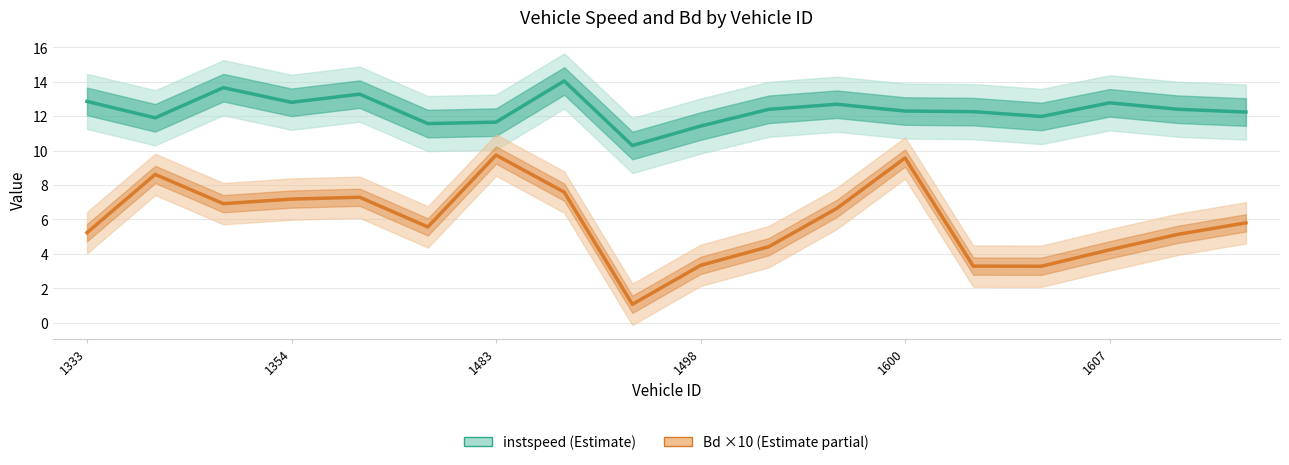

Reading left to right, list all the values displayed in this chart.

instspeed: 12.9	11.9	13.6	12.8	13.3	11.6	11.6	14.0	10.3	11.4	12.4	12.7	12.3	12.3	12.0	12.8	12.4	12.2
Bd (×10): 5.2	8.6	6.9	7.2	7.3	5.6	9.7	7.6	1.1	3.3	4.4	6.6	9.6	3.3	3.3	4.2	5.1	5.8